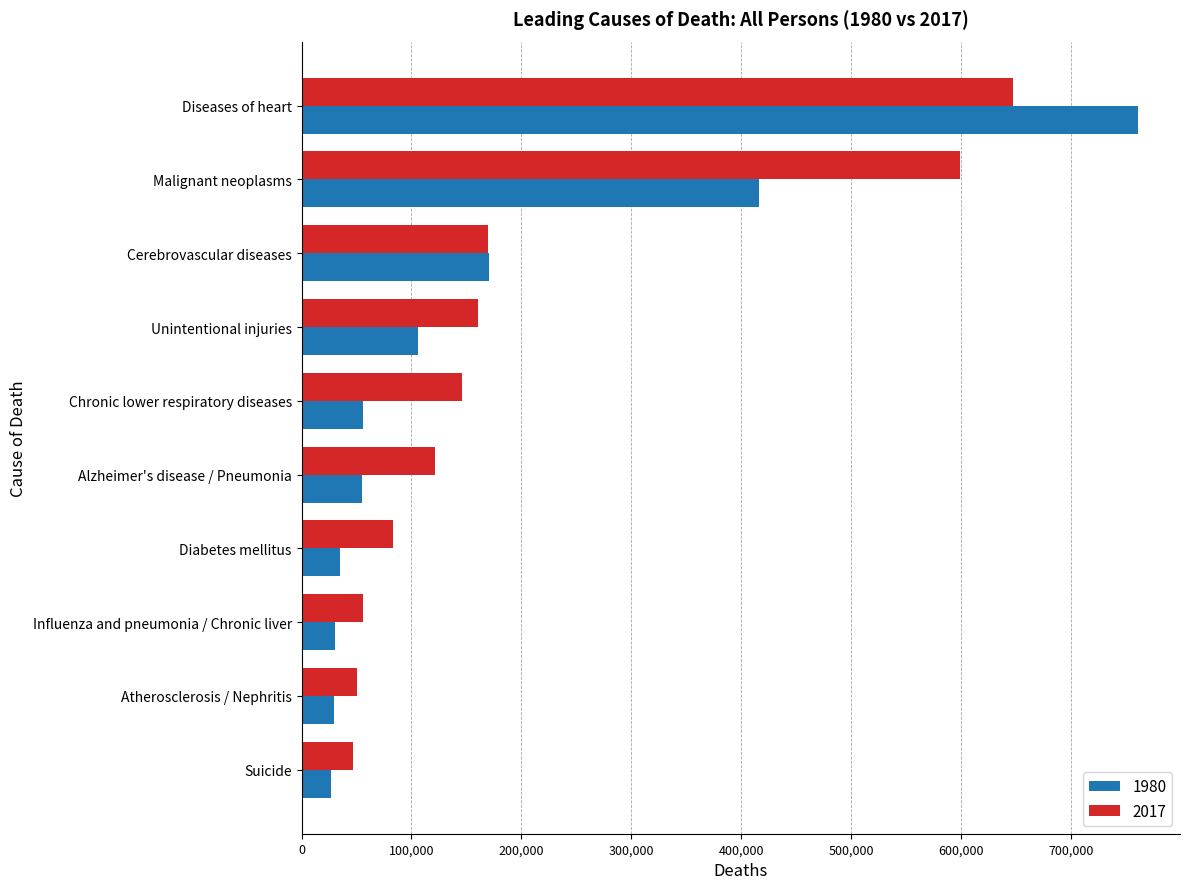

Is the value of 1980 at Suicide greater than the value of 2017 at Alzheimer's disease / Pneumonia?

No